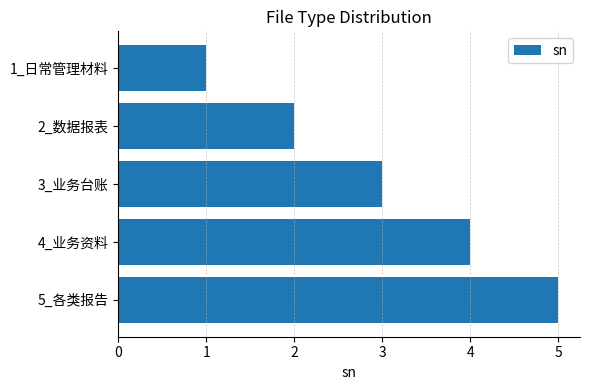

The chart shows a value of 3 at 3_业务台账. True or false?

True